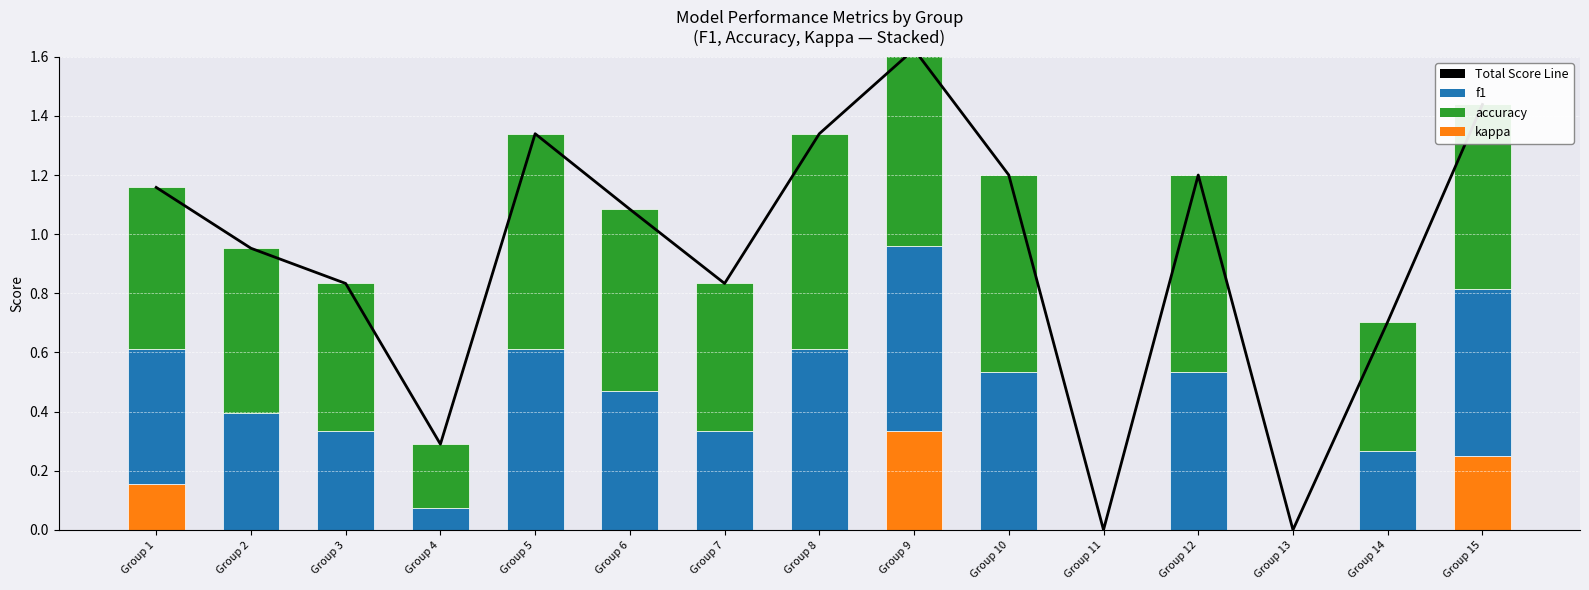

Where does the Total Score Line series first go above 1?

Group 1